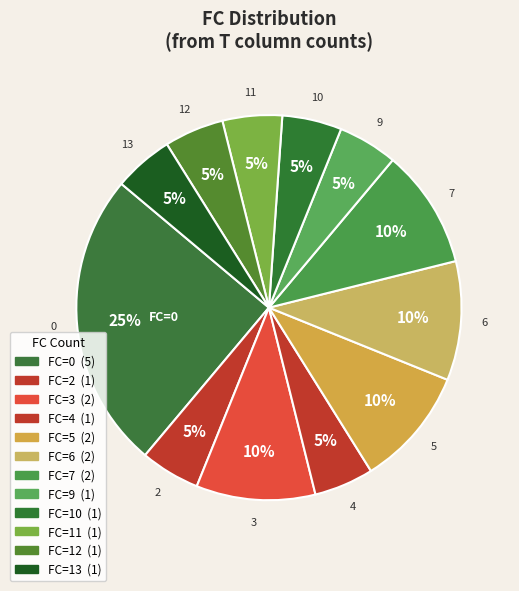

Rank the categories by value from lowest to highest.

2, 4, 9, 10, 11, 12, 13, 3, 5, 6, 7, 0